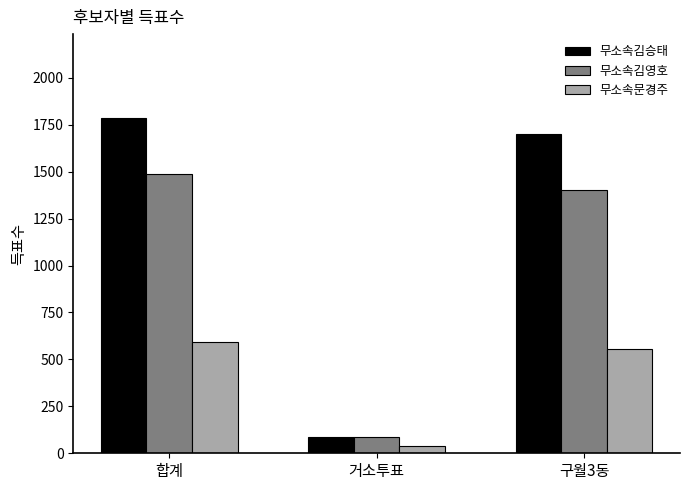

Is it true that 무소속문경주 equals 37 at 거소투표?

True